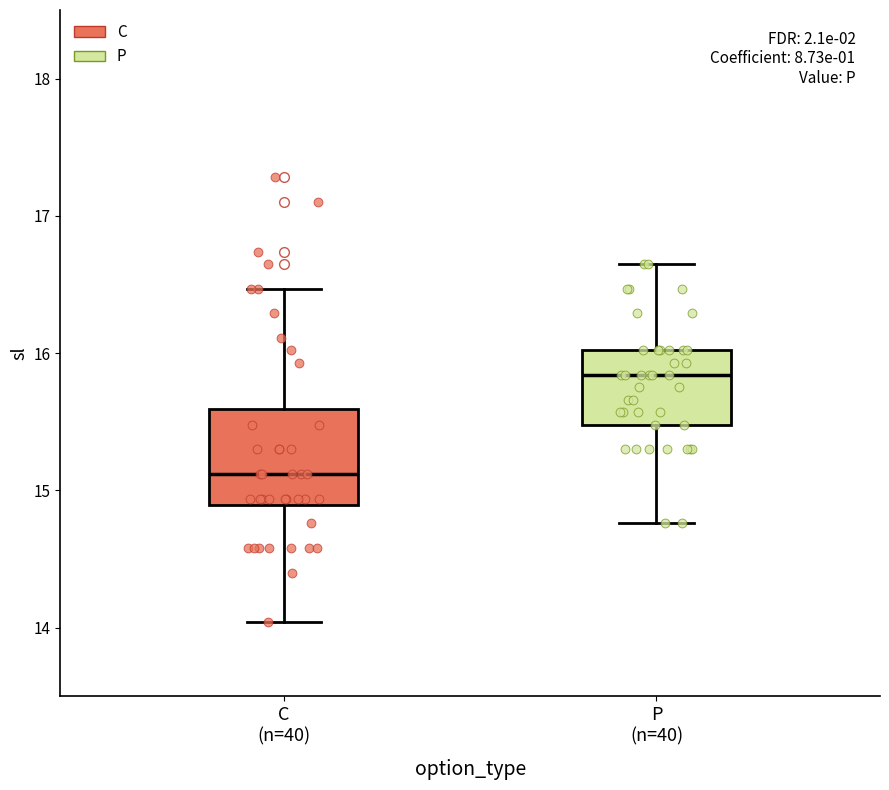

Reading left to right, transcribe this box plot: for each box, give where its median line is, the range the box spans, and where its two whiskers end, as read against the y-axis. The values are not printed on the chart, so give them approximately, as read against the axis.

C (n=40): median 15.1, box 14.9 to 15.6, whiskers 14.0 to 16.5
P (n=40): median 15.8, box 15.5 to 16.0, whiskers 14.8 to 16.7